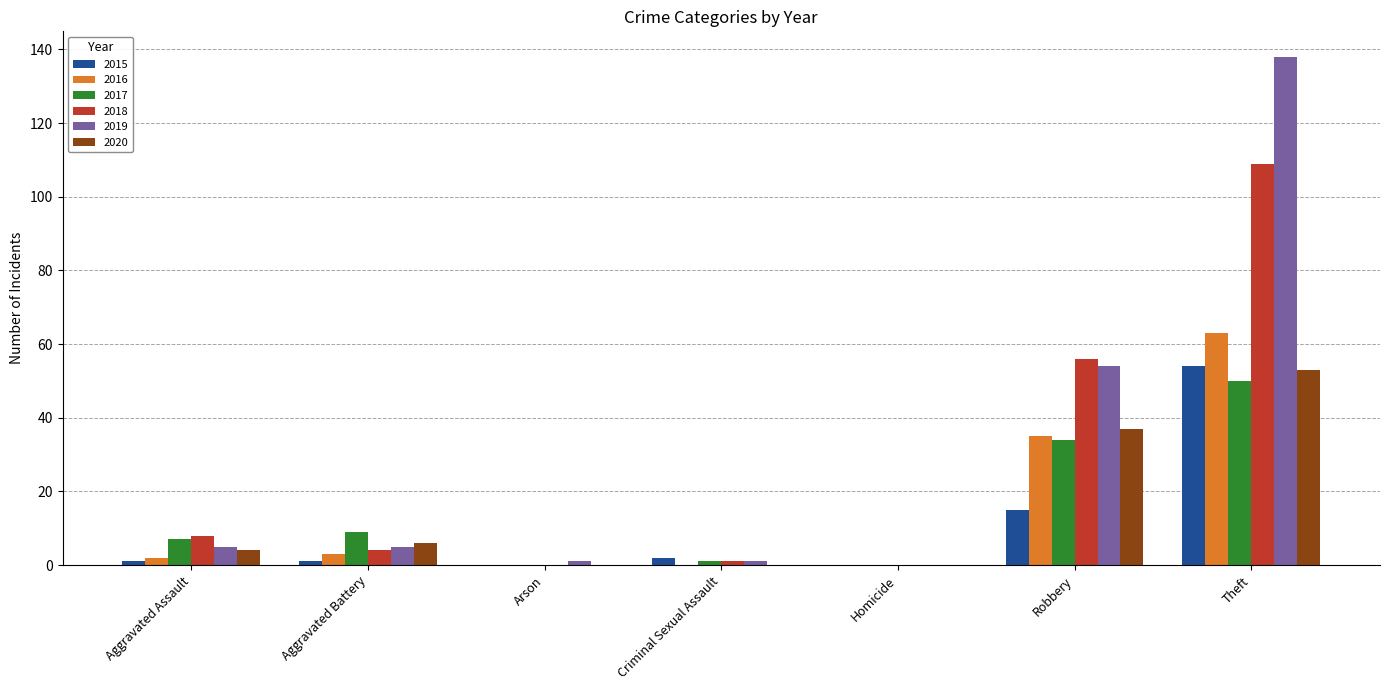

Which series has the largest range (max minus min)?

2019